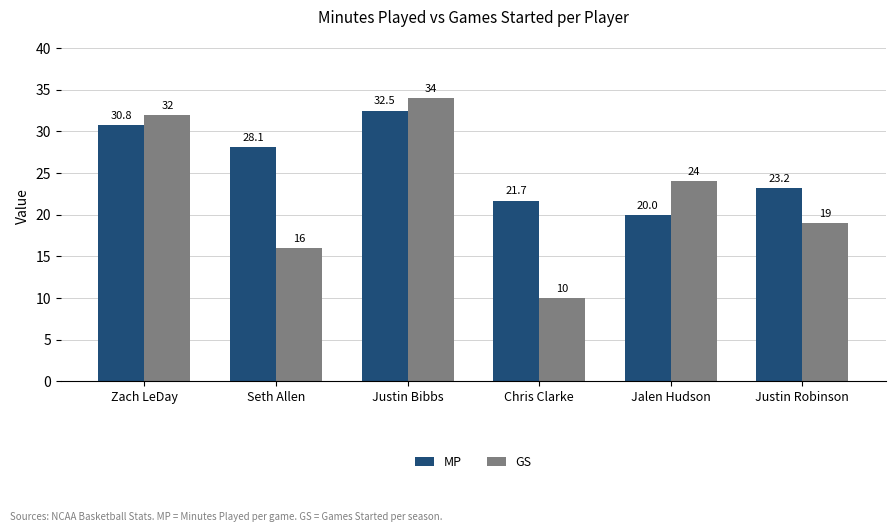

What is the label of the 3rd bar from the right?

Chris Clarke